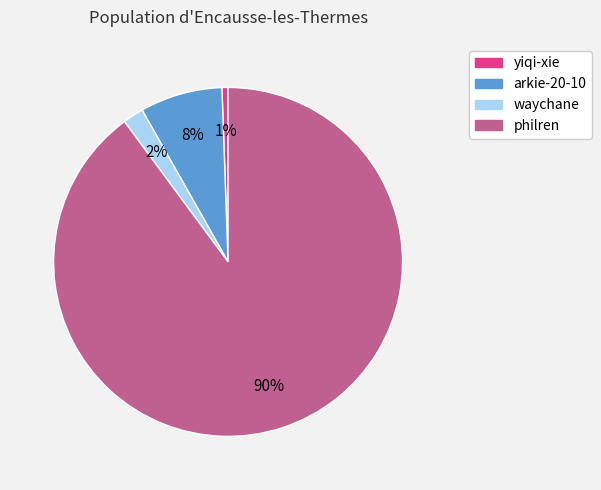

Do waychane and yiqi-xie together represent more than half of the pie?

No